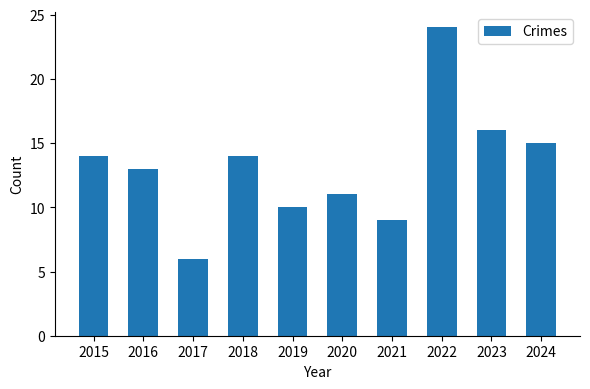

At which category does the chart reach its minimum across all series?

2017